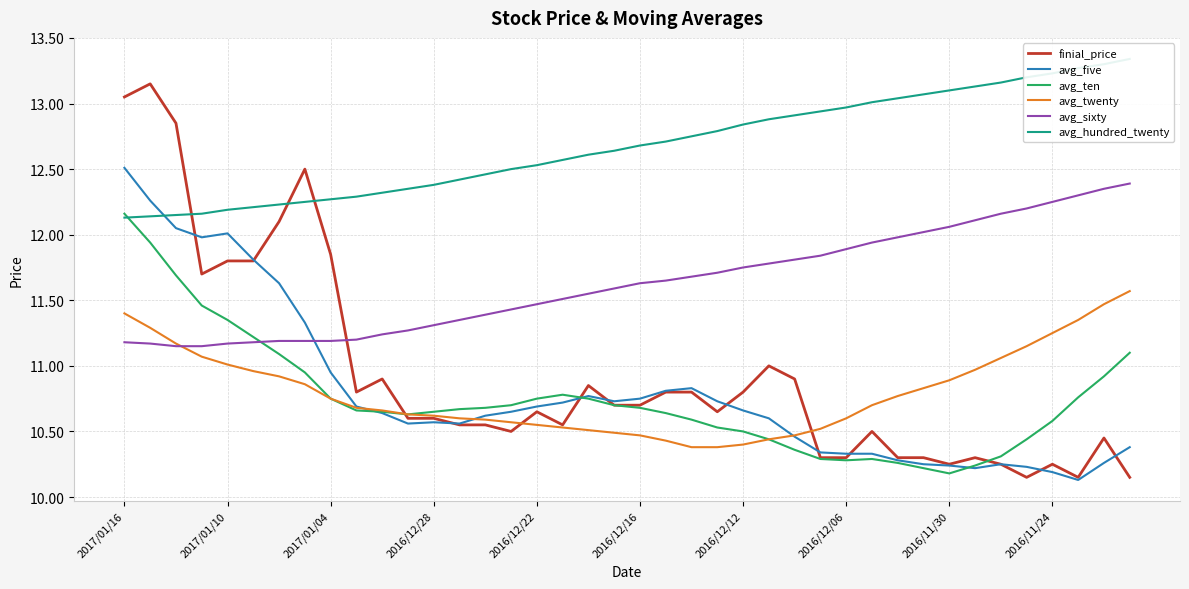

What is the minimum value for avg_five?

10.1